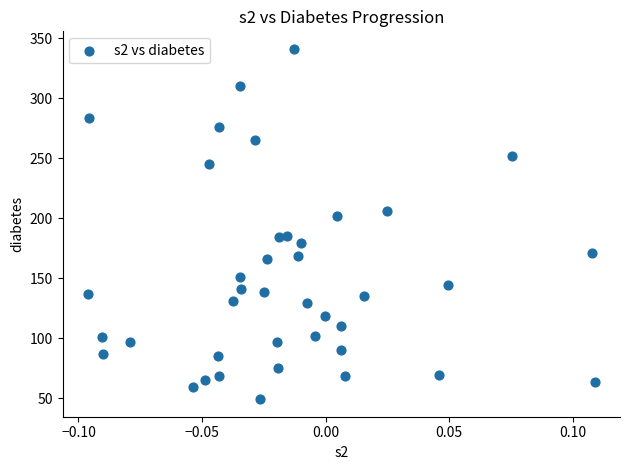

What is the range of Y values (max minus min)?

292